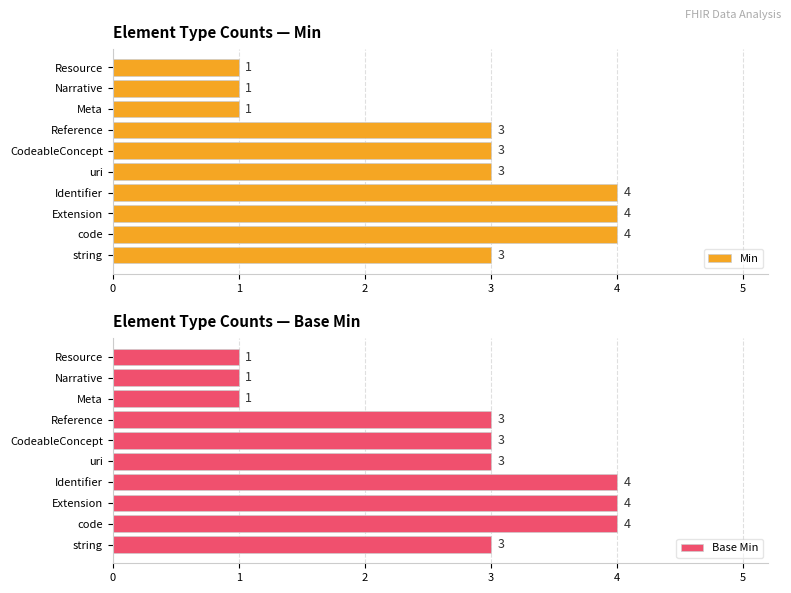

What is the sum of all Min values?

27